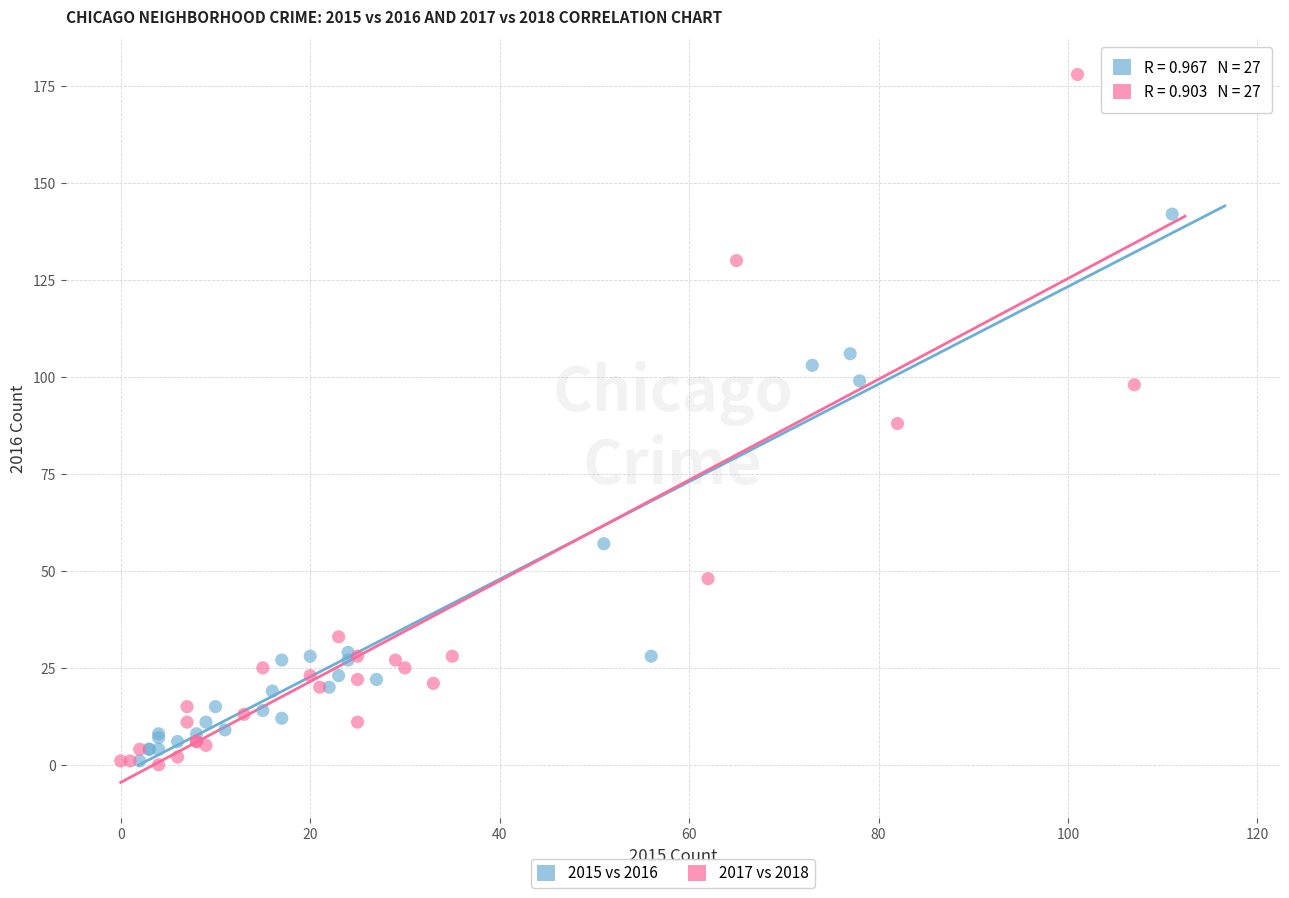

Which series reaches the maximum Y coordinate?

2017 vs 2018